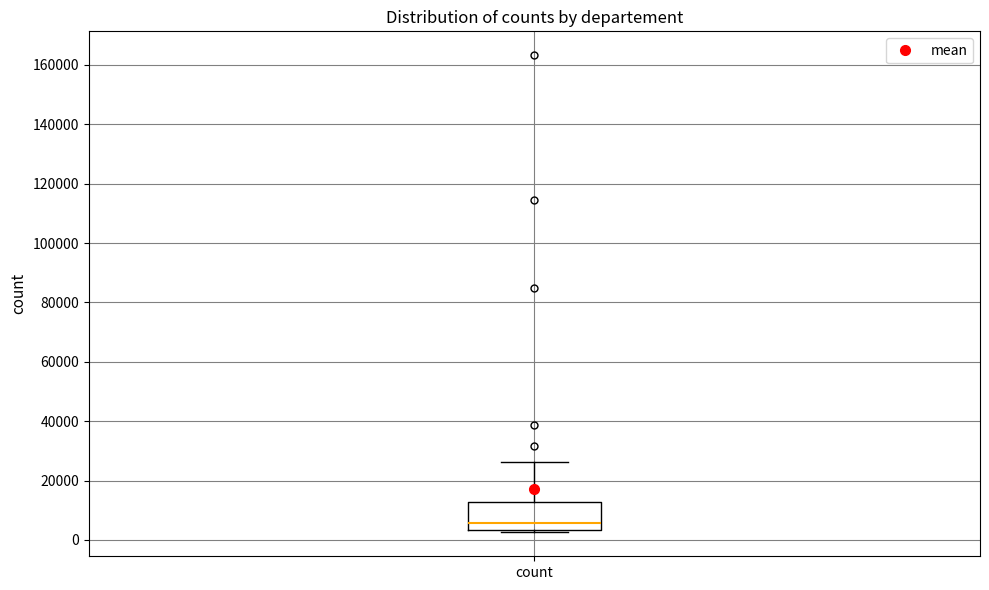

Transcribe this box plot: give where the median line is, the range the box spans, and where the two whiskers end, as read against the y-axis. The values are not printed on the chart, so give them approximately, as read against the axis.

median 6000, box 4000 to 12000, whiskers 2000 to 26000